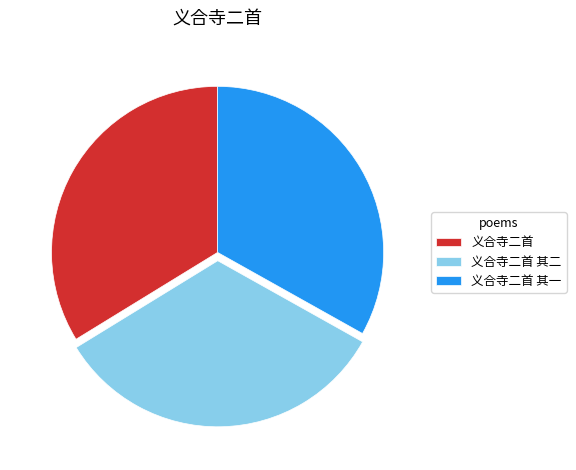

Which has a higher value, 义合寺二首 其二 or 义合寺二首?

义合寺二首